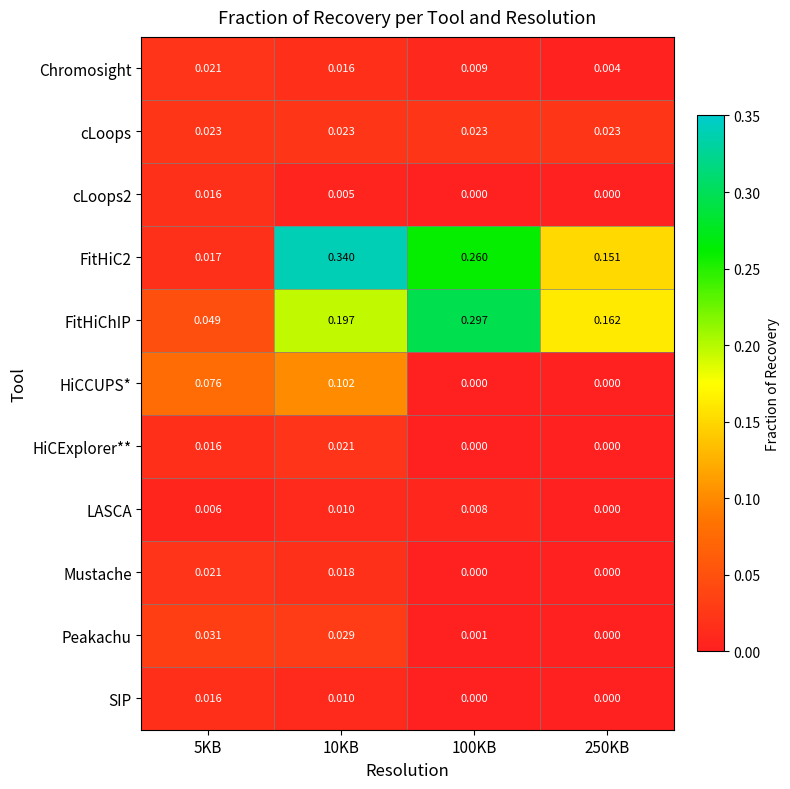

Is the value of FitHiC2 at 10KB greater than the value of Mustache at 10KB?

Yes